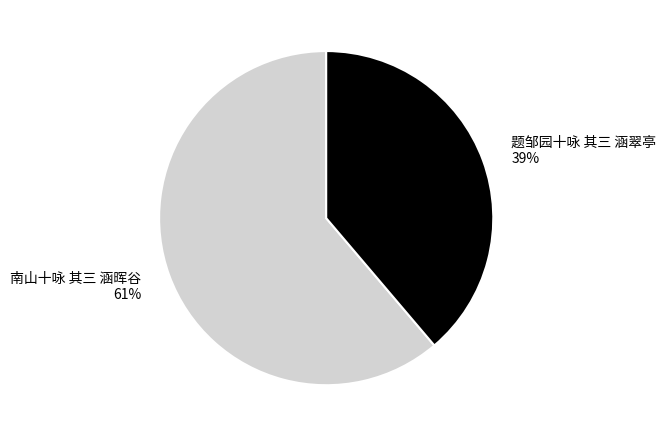

Do 题邹园十咏 其三 涵翠亭 and 南山十咏 其三 涵晖谷 together represent more than half of the pie?

Yes